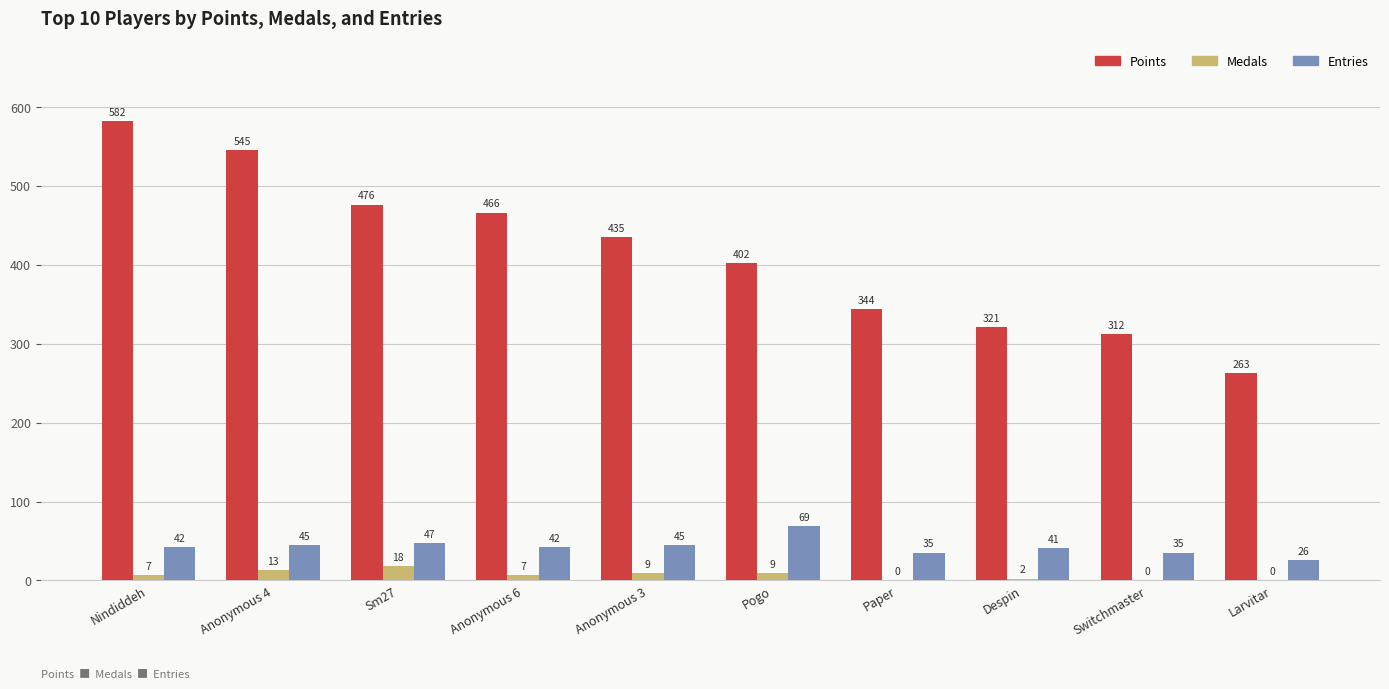

What is the sum of the Entries values at Anonymous 4 and Anonymous 6?

87